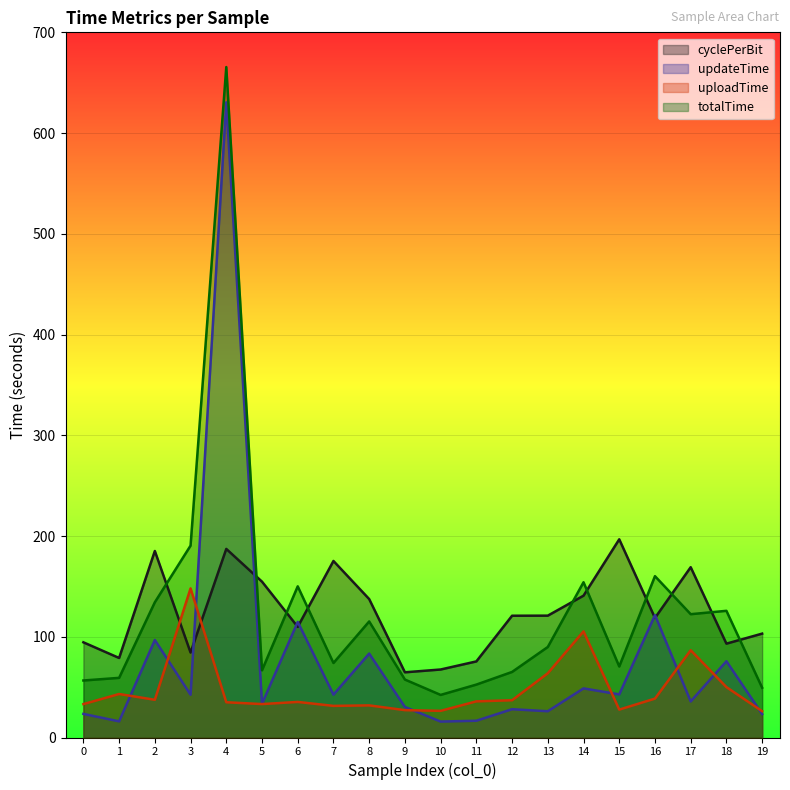

How many values in the uploadTime series are below 35?

8